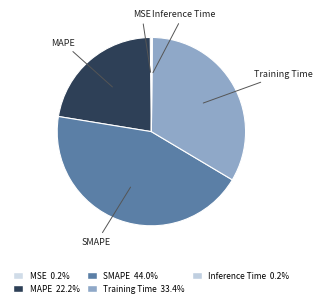

To the nearest percent, what is the difference between the largest and smallest slice percentages?

44%